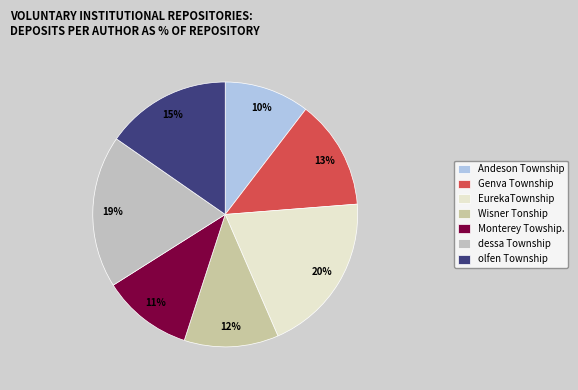

To the nearest percent, what is the difference between the Genva Township and Andeson Township slice percentages?

3%